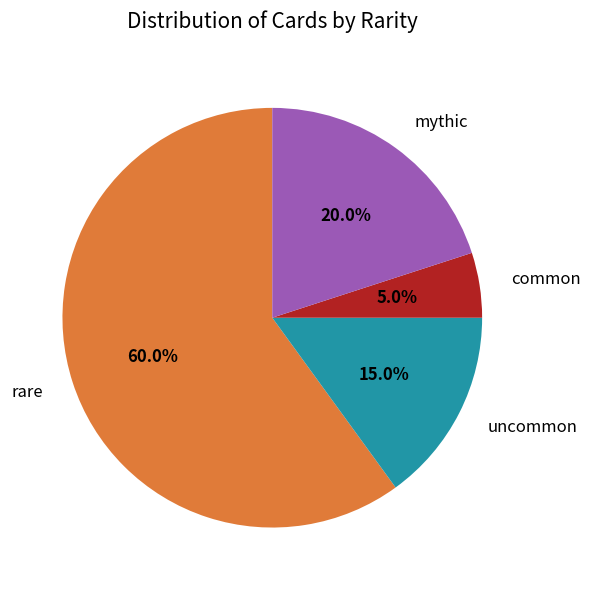

To the nearest percent, what is the difference between the largest and smallest slice percentages?

55%